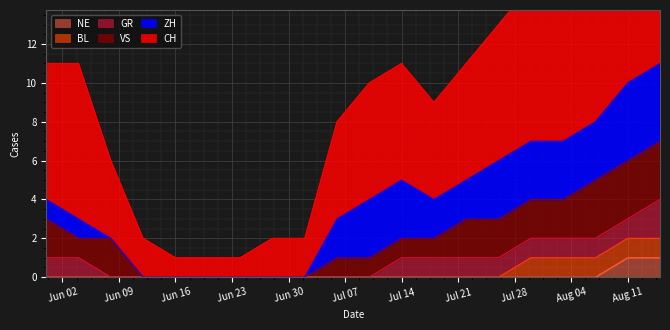

True or false: CH has a value of 2 at 2020-07-10.

False